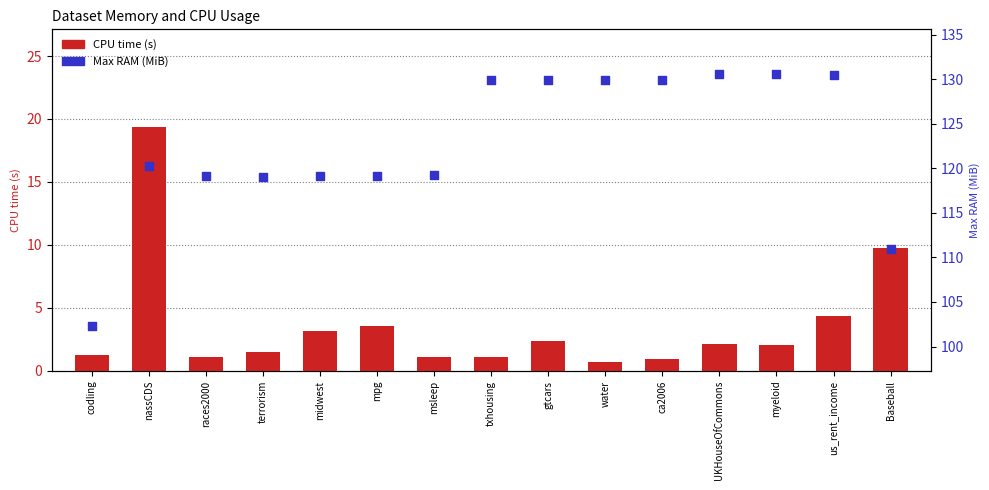

What are all the series names shown in the legend?

CPU time (s), Max RAM (MiB)